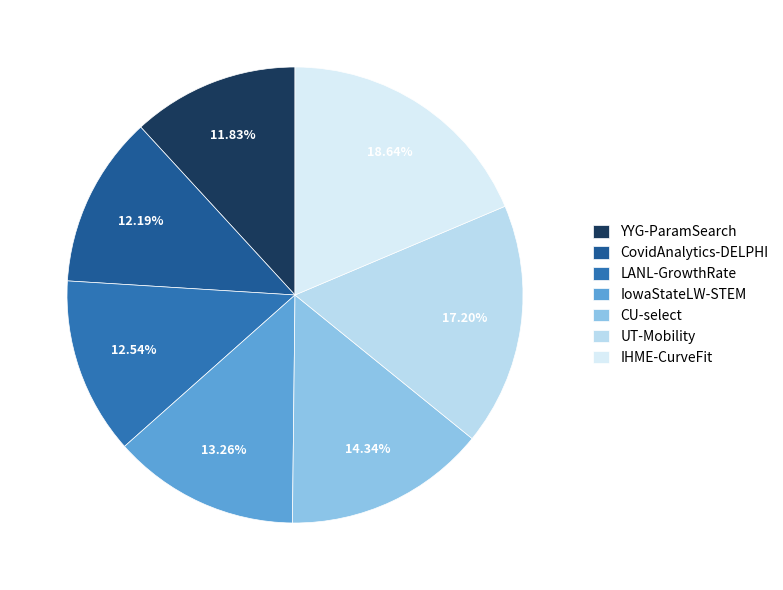

Count the number of slices in the pie.

7